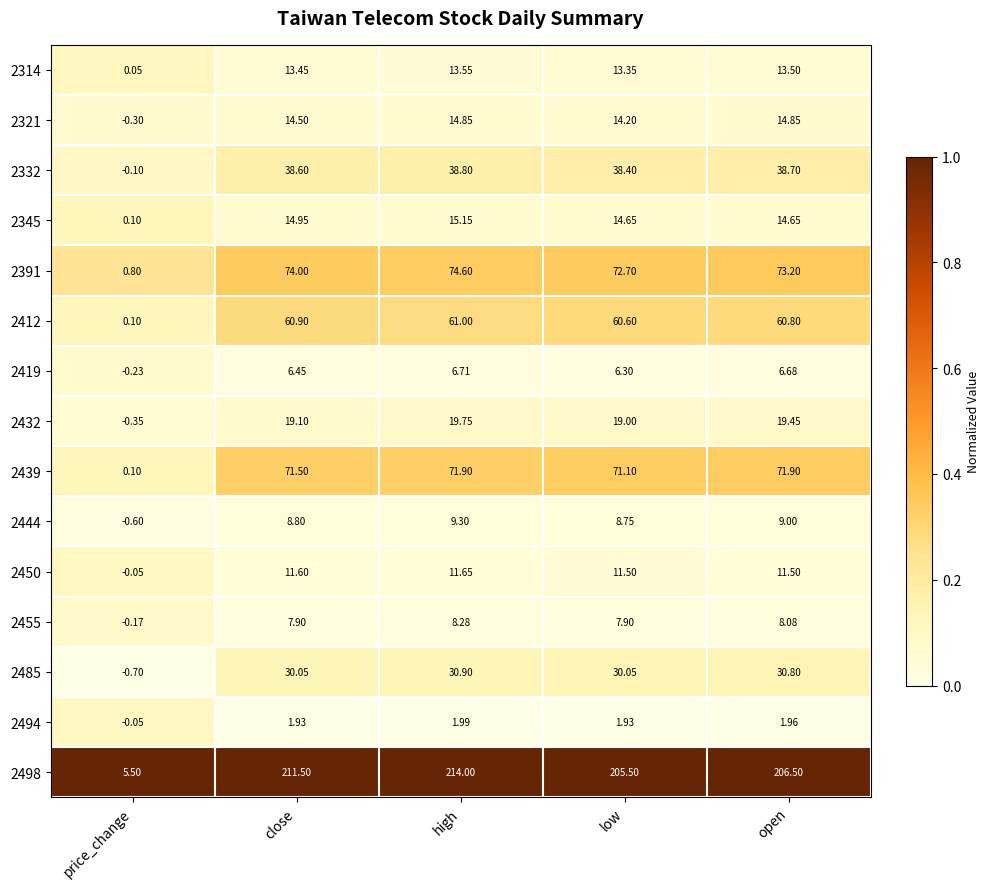

Is the value of 2321 at low greater than the value of 2485 at low?

No